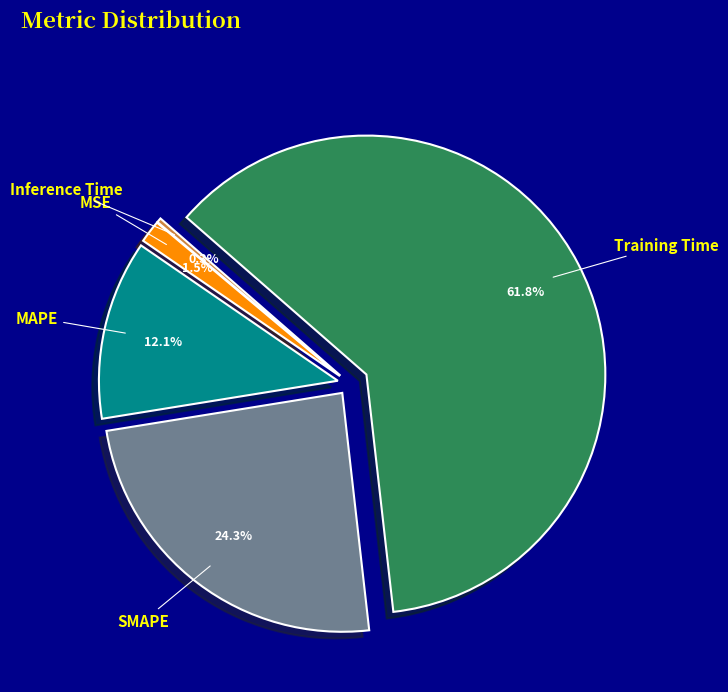

What is the majority slice?

Training Time